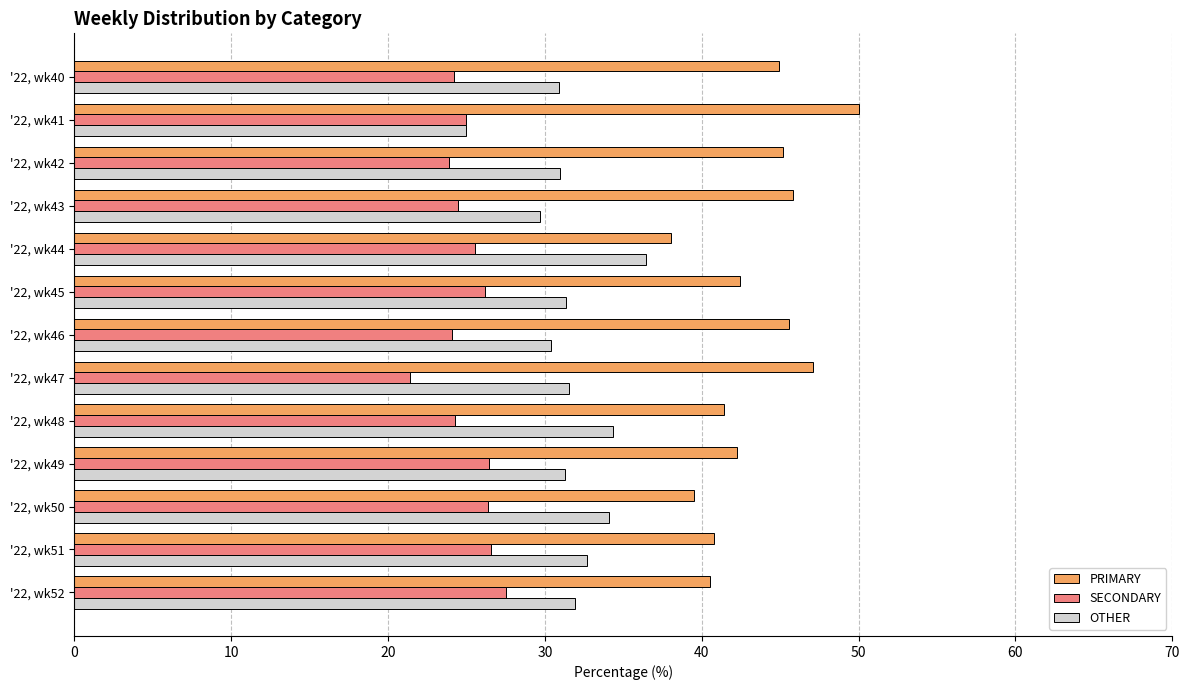

What is the difference between the highest and lowest values at '22, wk40?

20.7